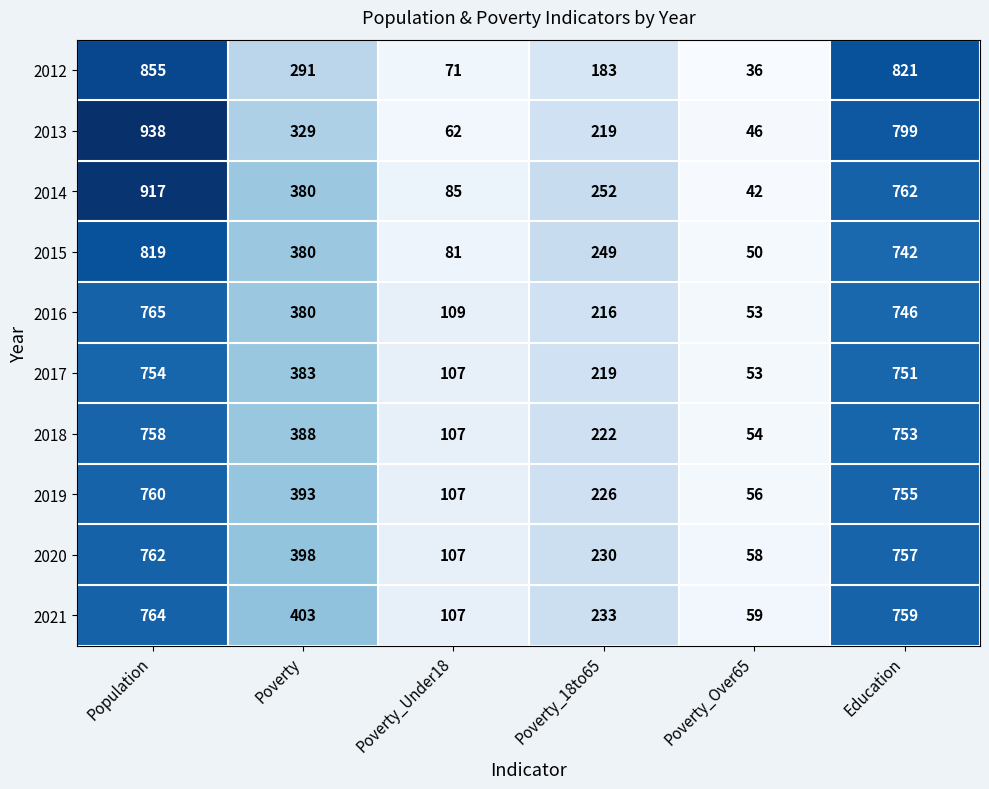

Which label corresponds to the largest value in the chart?

Population